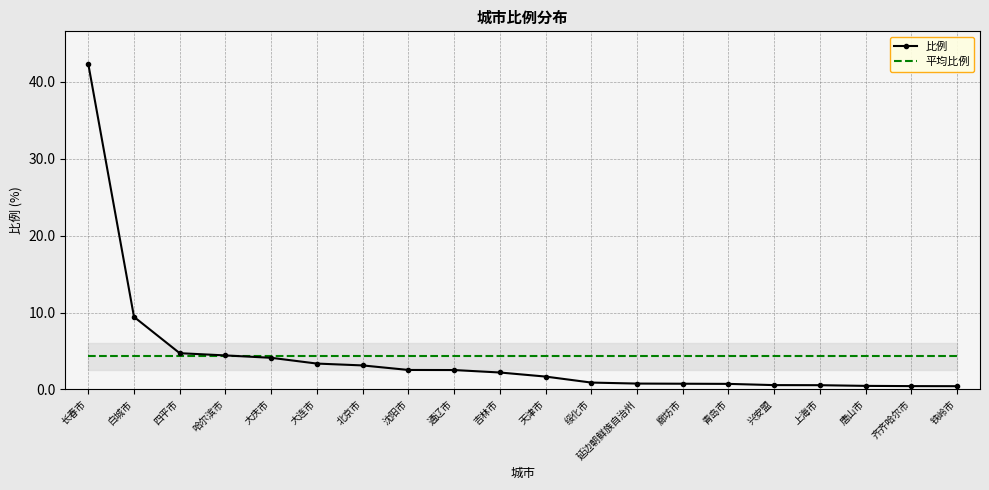

Does the chart have visible grid lines?

Yes